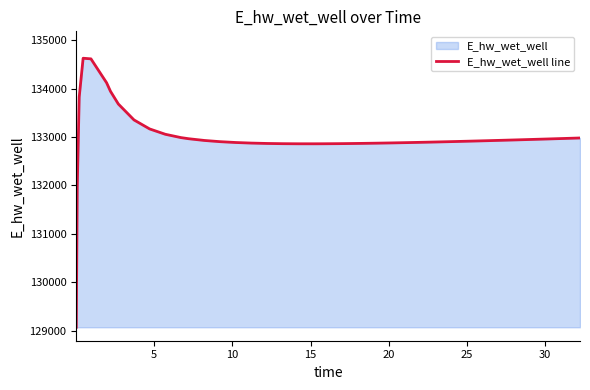

What is the average value?

132992.7